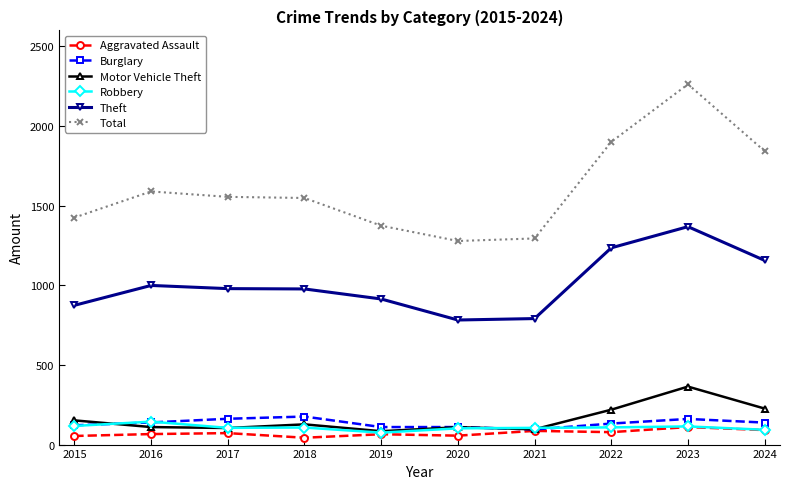

Does the chart display data point markers on the line(s)?

Yes